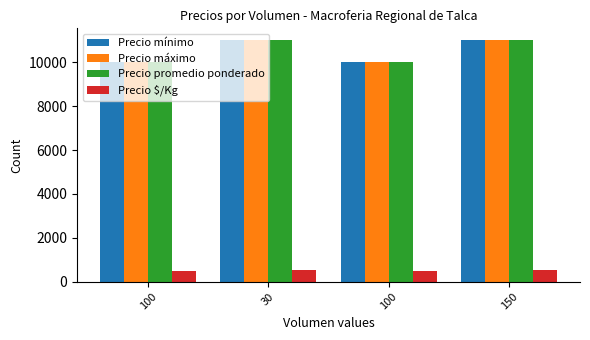

At how many categories does at least one series exceed 2990?

4